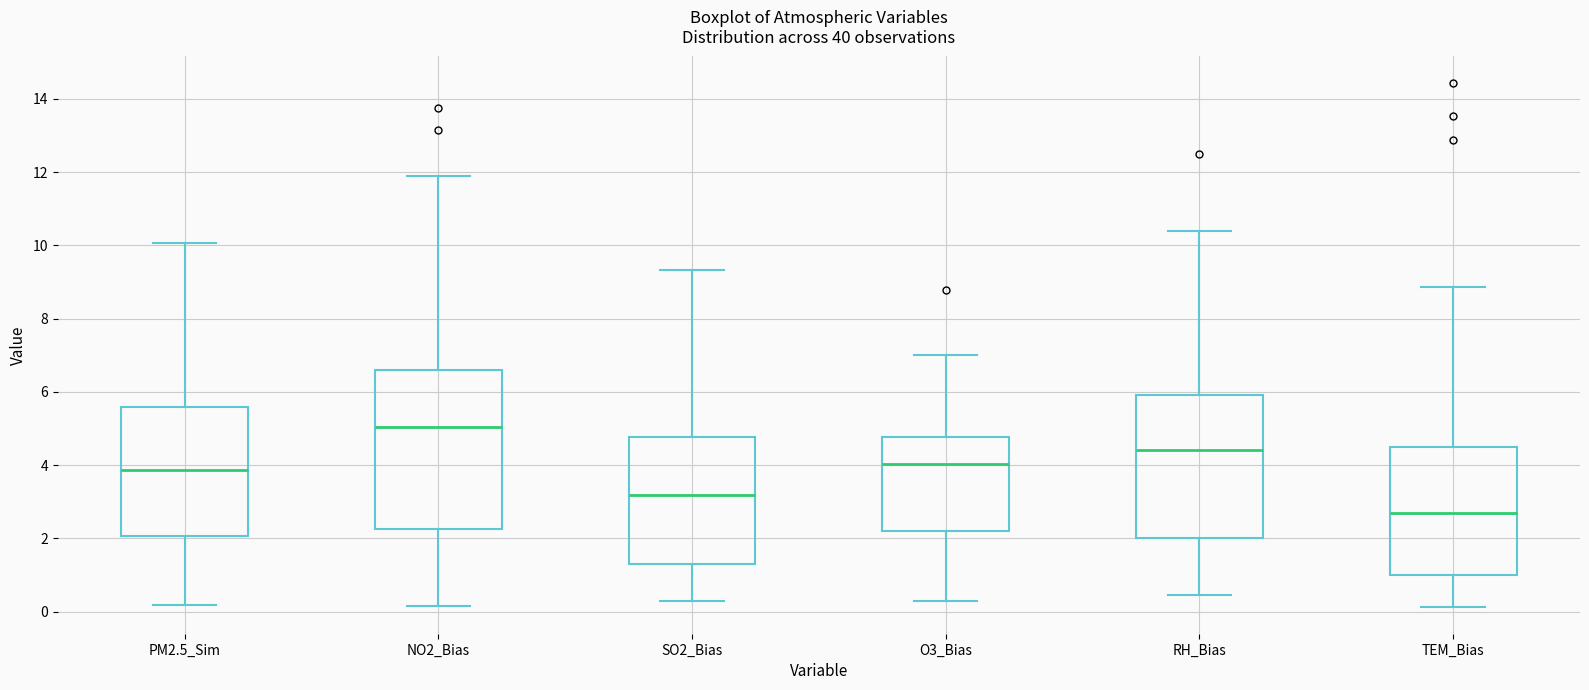

Reading left to right, read every box against the y-axis: the position of its median line, the range the box covers, and the ends of its whiskers. The values are not printed on the chart, so give them approximately, as read against the axis.

PM2.5_Sim: median 3.8, box 2.0 to 5.6, whiskers 0.2 to 10.0
NO2_Bias: median 5.0, box 2.2 to 6.6, whiskers 0.2 to 11.8
SO2_Bias: median 3.2, box 1.2 to 4.8, whiskers 0.2 to 9.4
O3_Bias: median 4.0, box 2.2 to 4.8, whiskers 0.4 to 7.0
RH_Bias: median 4.4, box 2.0 to 6.0, whiskers 0.4 to 10.4
TEM_Bias: median 2.6, box 1.0 to 4.6, whiskers 0.2 to 8.8